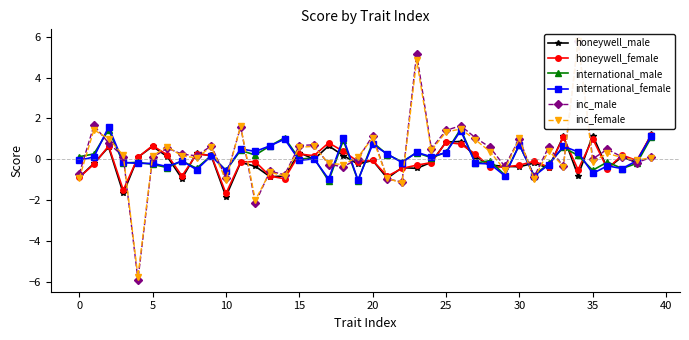

True or false: international_female has a value of 0.7 at 13.

True